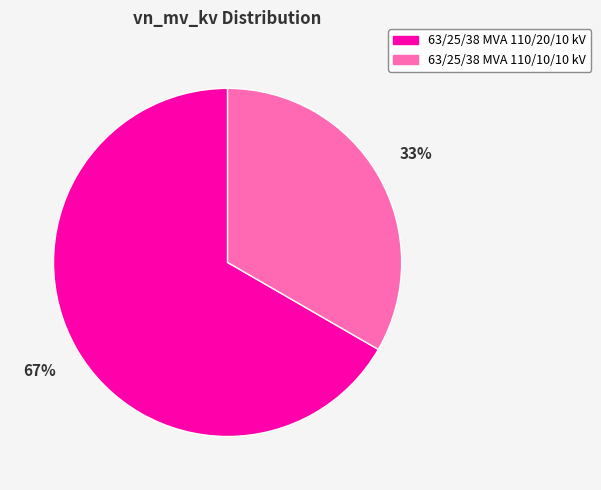

Is there a majority slice in this chart?

Yes